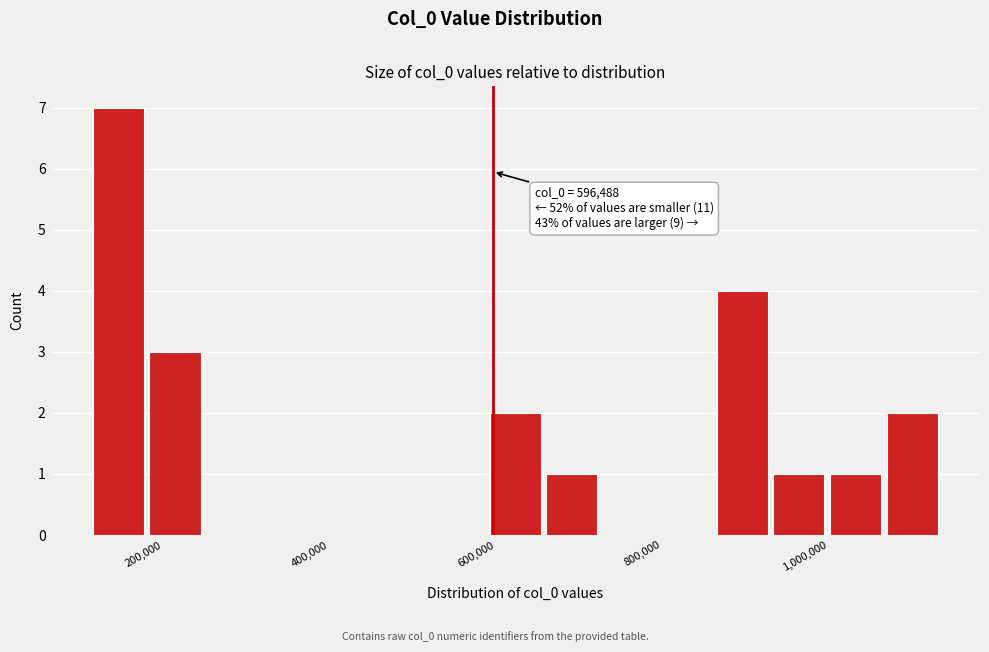

Read against the x-axis, roughly where is the centre of the tallest bar?

140000